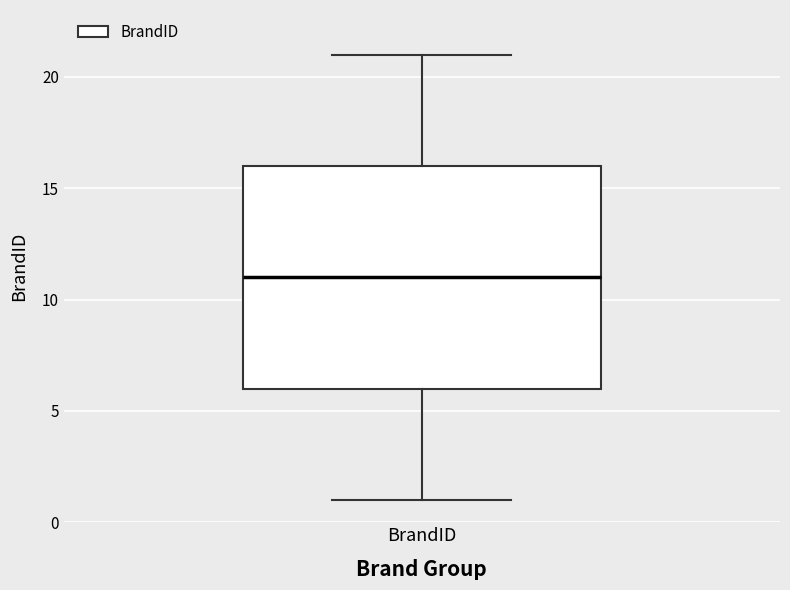

Read this box plot against the y-axis: the position of the median line, the range covered by the box, and the ends of both whiskers. The values are not printed on the chart, so give them approximately, as read against the axis.

median 11, box 6 to 16, whiskers 1 to 21